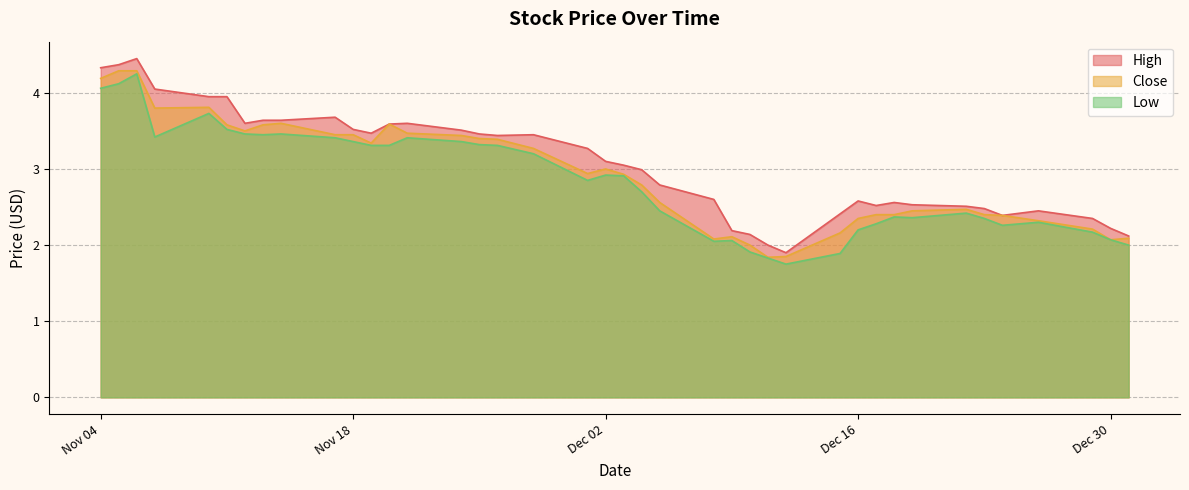

At which category does the chart reach its peak across all series?

2014-11-06